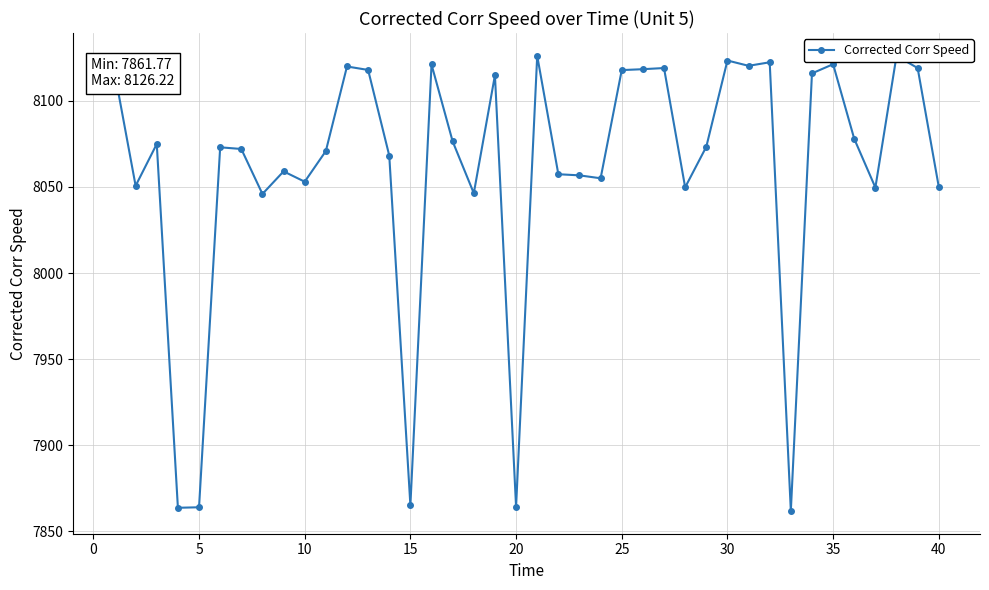

What is the difference between the second highest and minimum values?

264.4